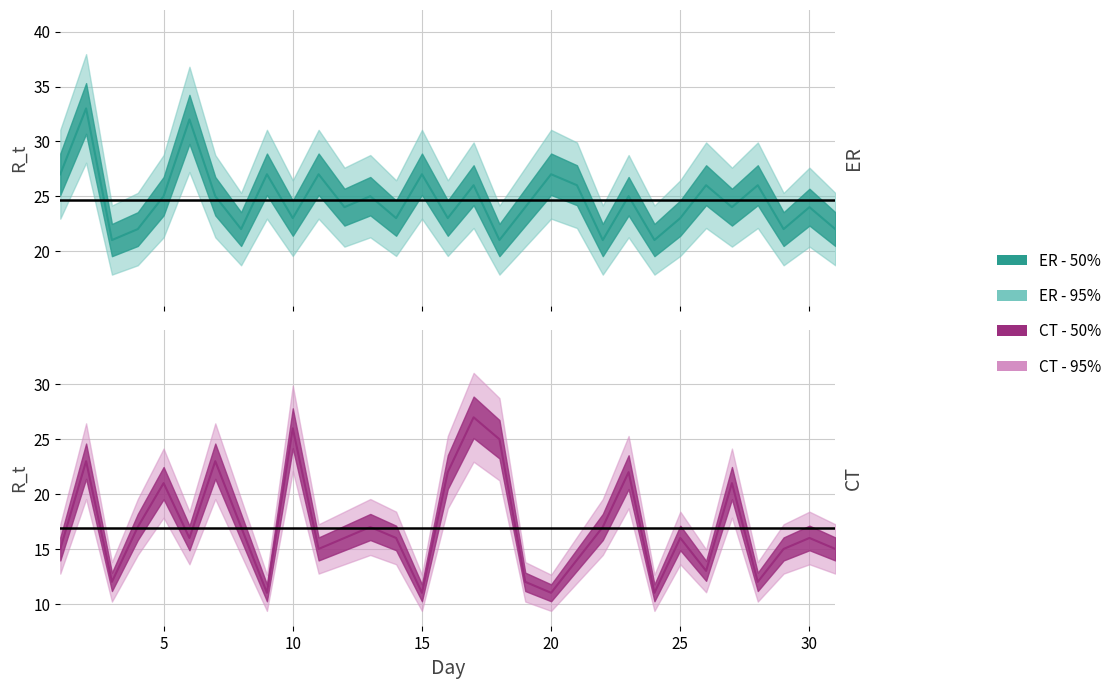

At 15, list the series in order from smallest to largest.

CT, ER